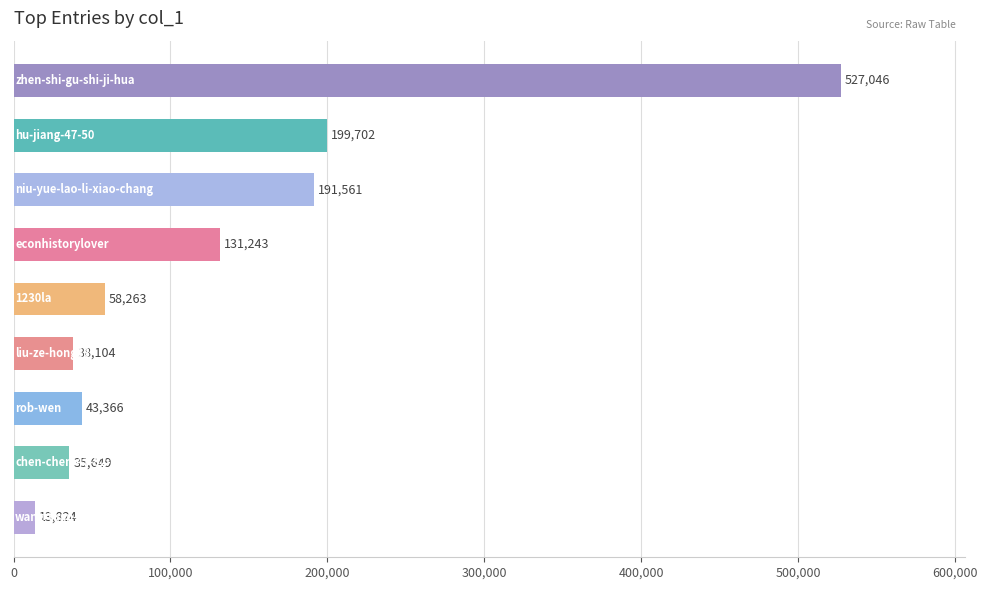

Does the chart contain any negative values?

No